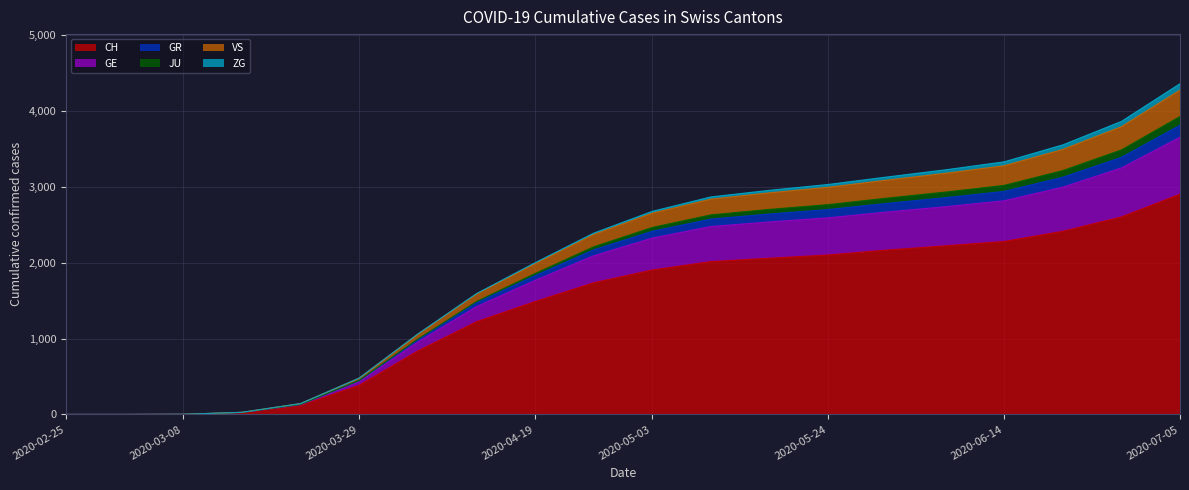

Does the chart display data point markers on the line(s)?

No